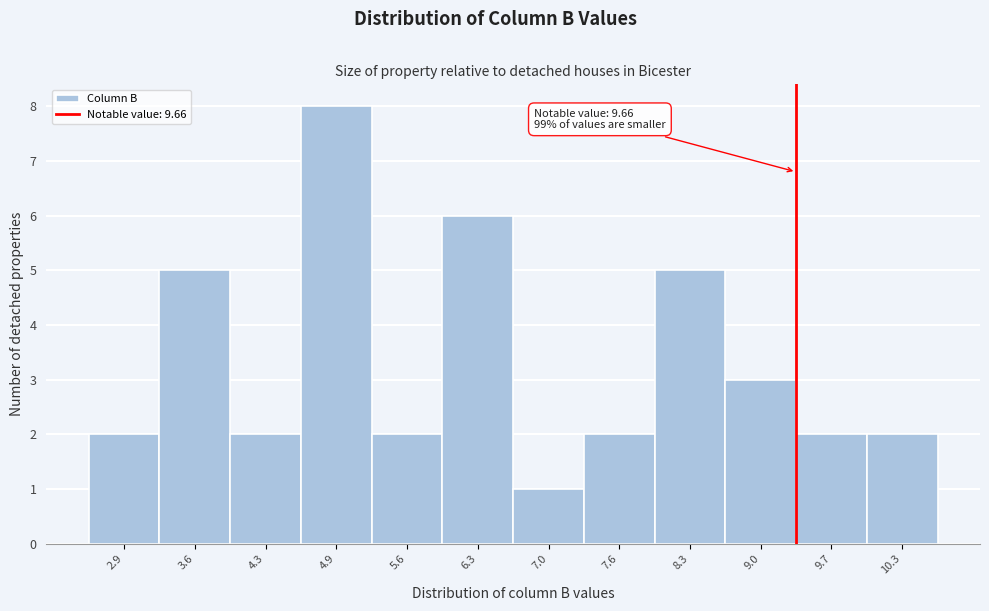

Reading right to left, extract all data points from this chart.

2	2	3	5	2	1	6	2	8	2	5	2